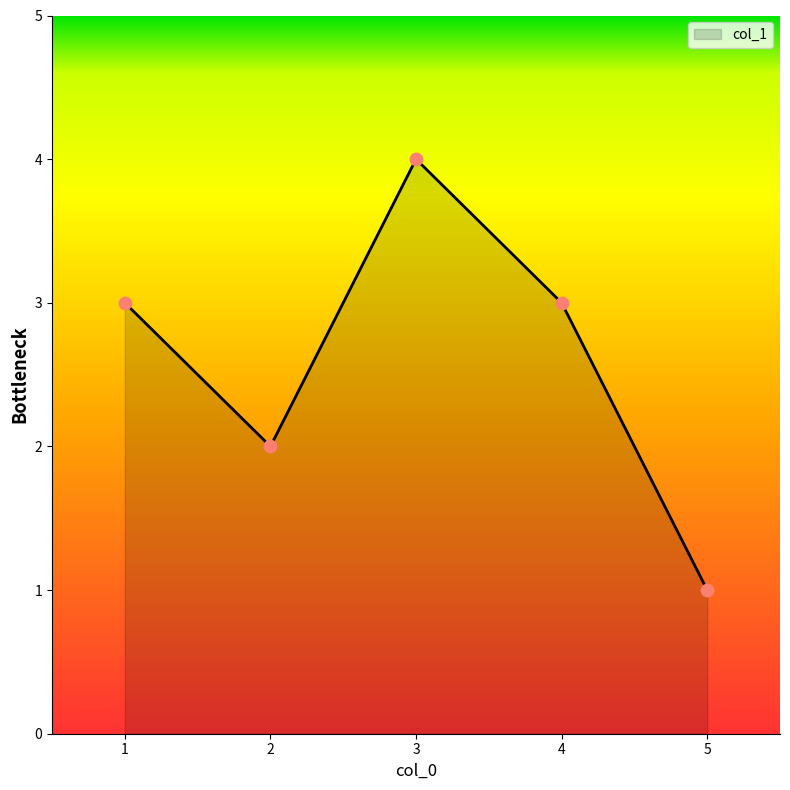

Between 1 and 5, which is larger?

1